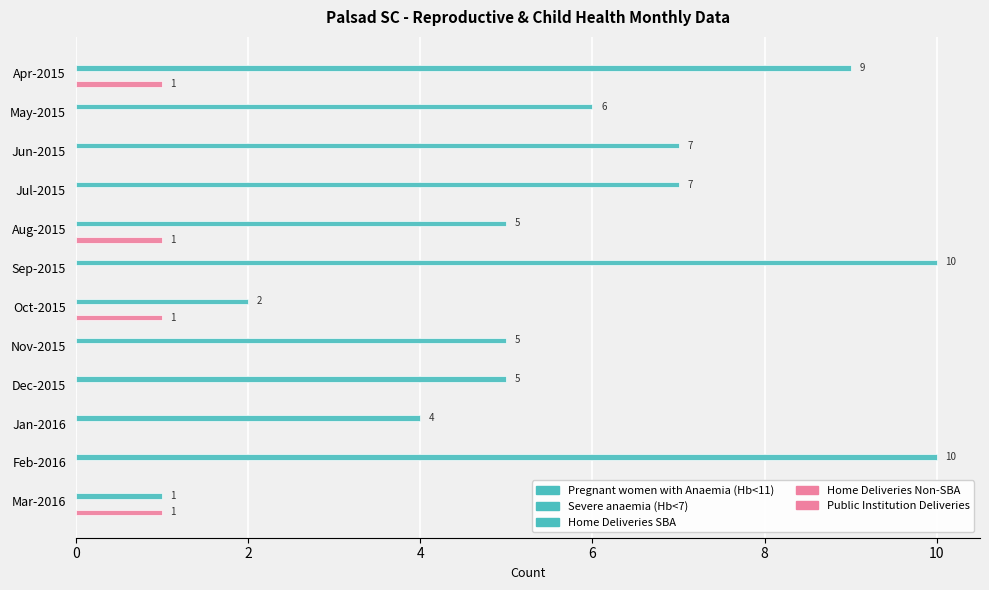

What is the sum of all Severe anaemia (Hb<7) values?

71.0